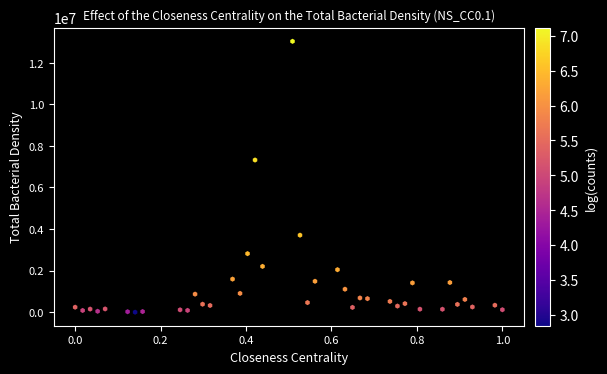

What Y value in the scatter plot is closest to 6516600?

7322100